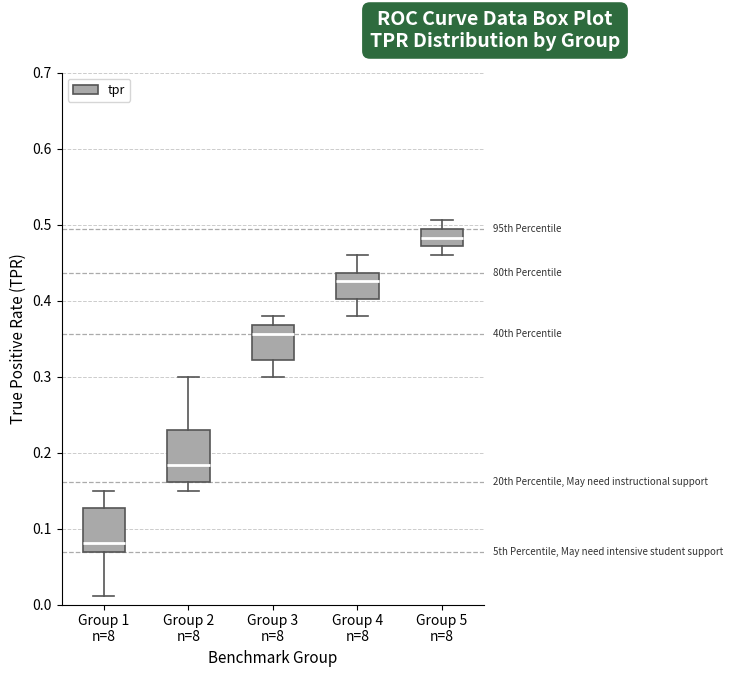

Which box's median line is the highest?

Group 5 n=8